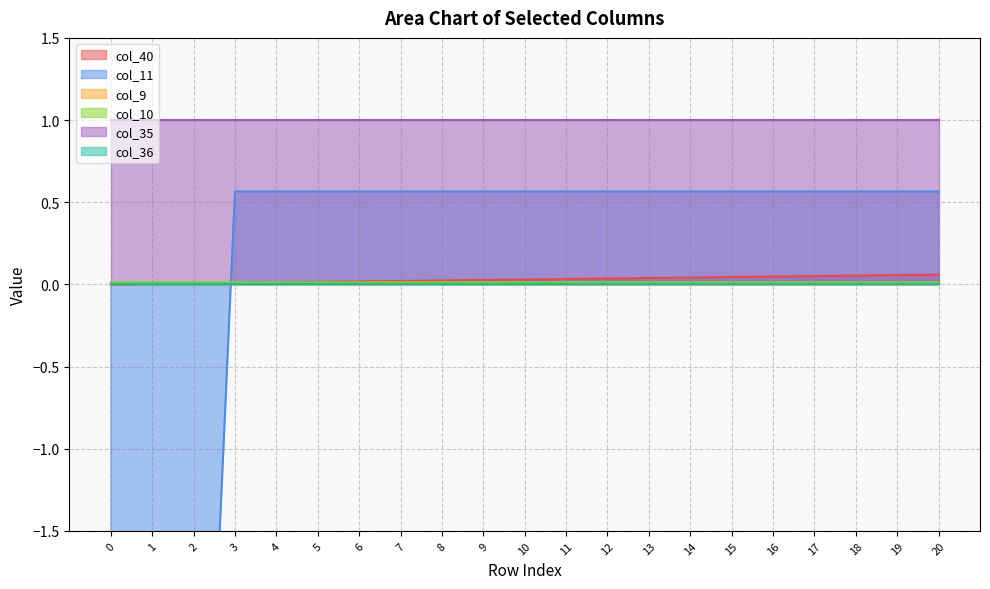

Where do col_10 and col_11 first cross each other?

2 and 3